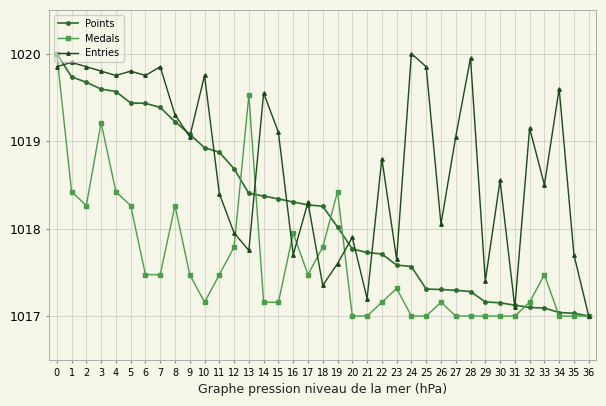

Between 20 and 35, which series saw the biggest shift?

Points